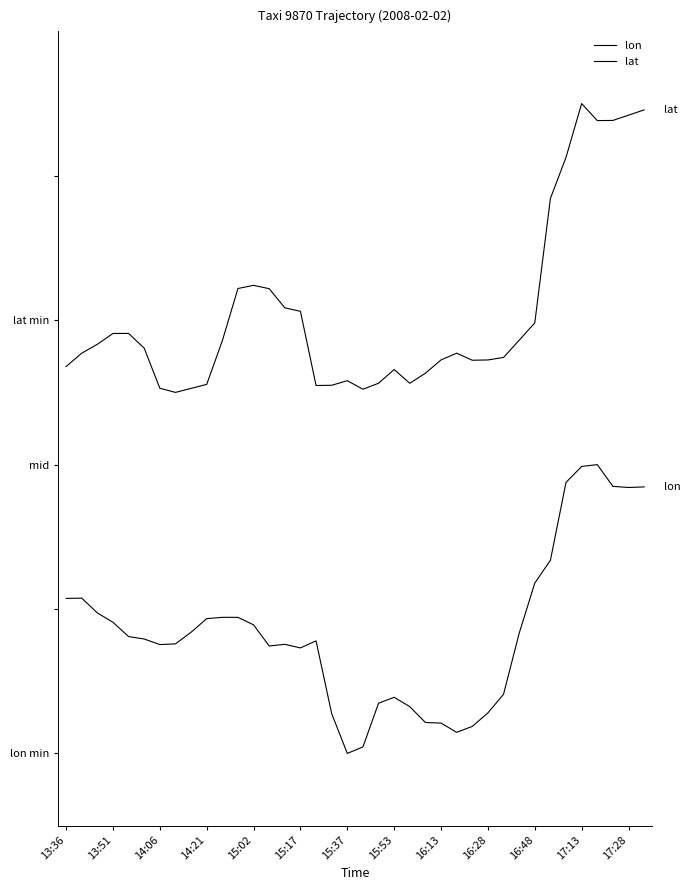

Which series has the largest range (max minus min)?

lon